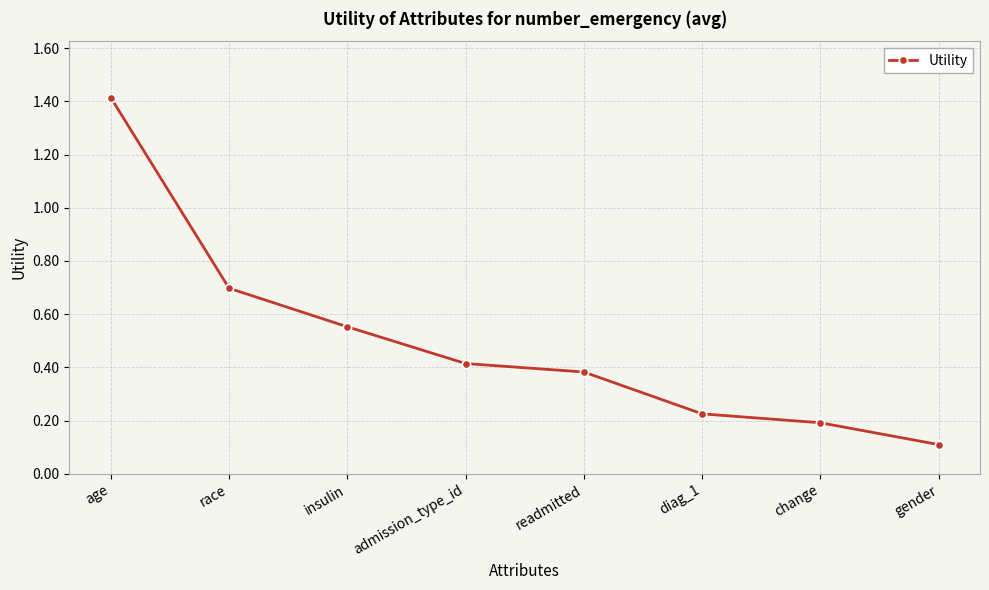

How many data points does each series have?

8